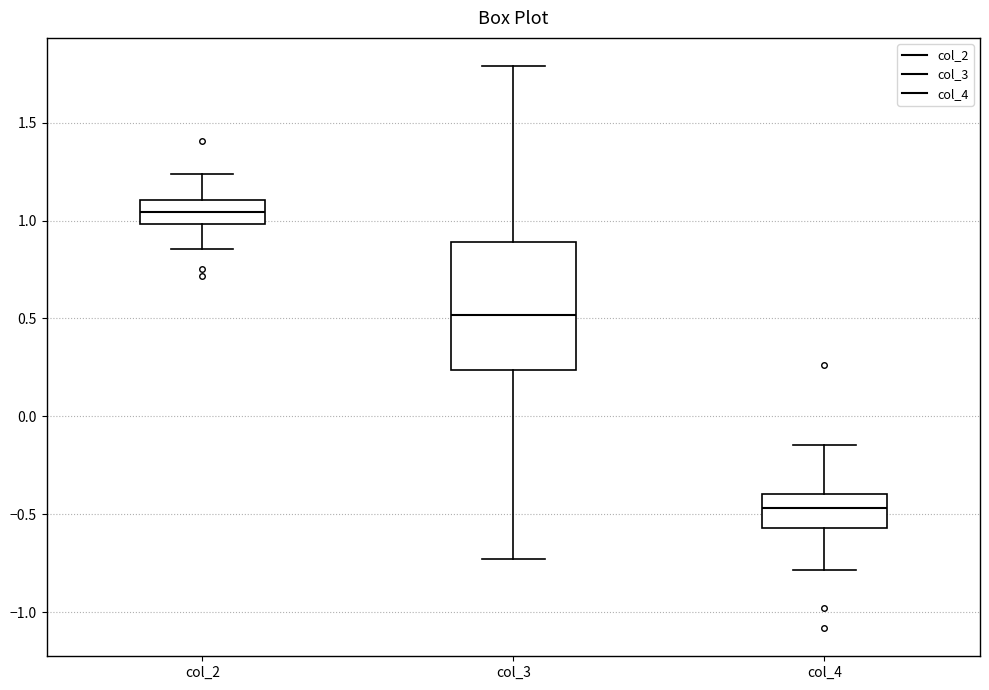

Reading left to right, read every box against the y-axis: the position of its median line, the range the box covers, and the ends of its whiskers. The values are not printed on the chart, so give them approximately, as read against the axis.

col_2: median 1.05, box 1.00 to 1.10, whiskers 0.85 to 1.25
col_3: median 0.50, box 0.25 to 0.90, whiskers -0.75 to 1.80
col_4: median -0.45, box -0.55 to -0.40, whiskers -0.80 to -0.15